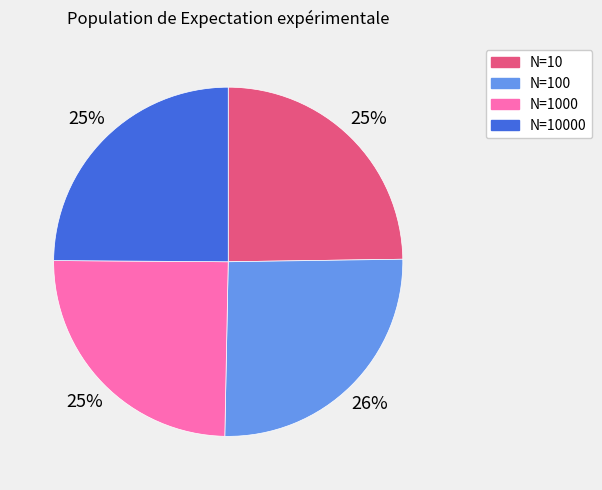

What percentage is the N=10000 slice, to the nearest percent?

25%